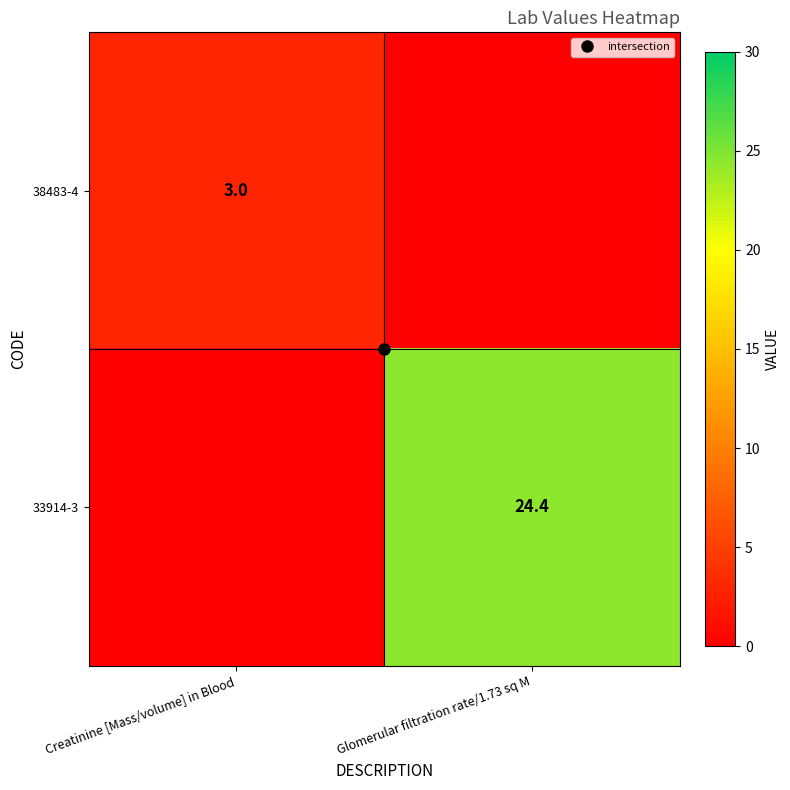

Is the value of 33914-3 at Creatinine [Mass/volume] in Blood greater than the value of 38483-4 at Creatinine [Mass/volume] in Blood?

No